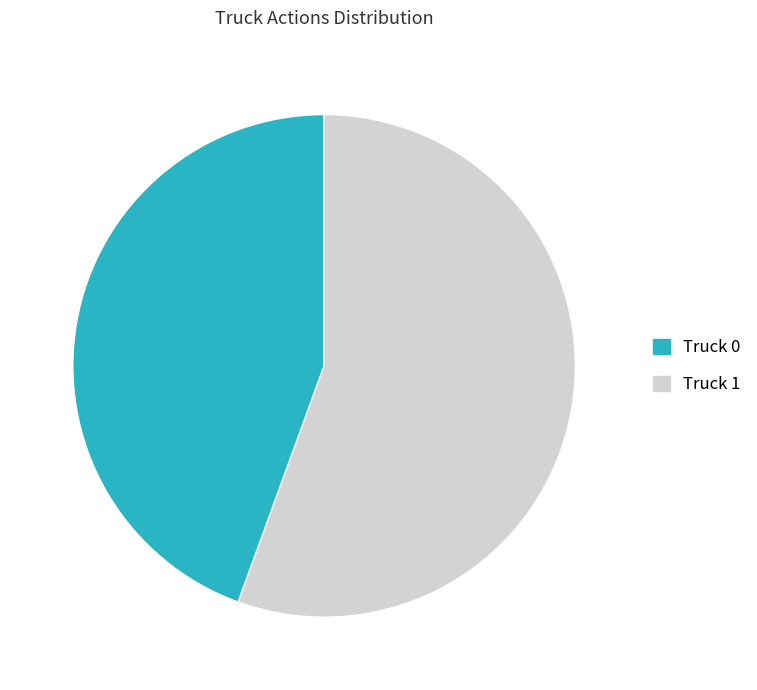

Which slice is the smallest?

Truck 0